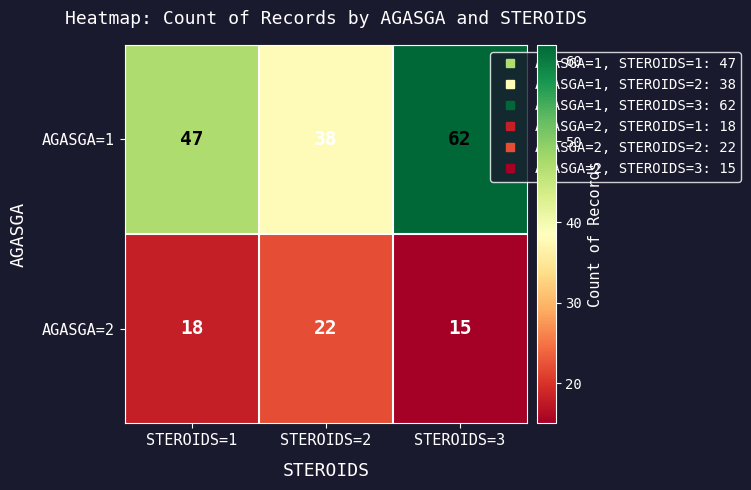

At which label is AGASGA=1 closest to 50?

STEROIDS=1